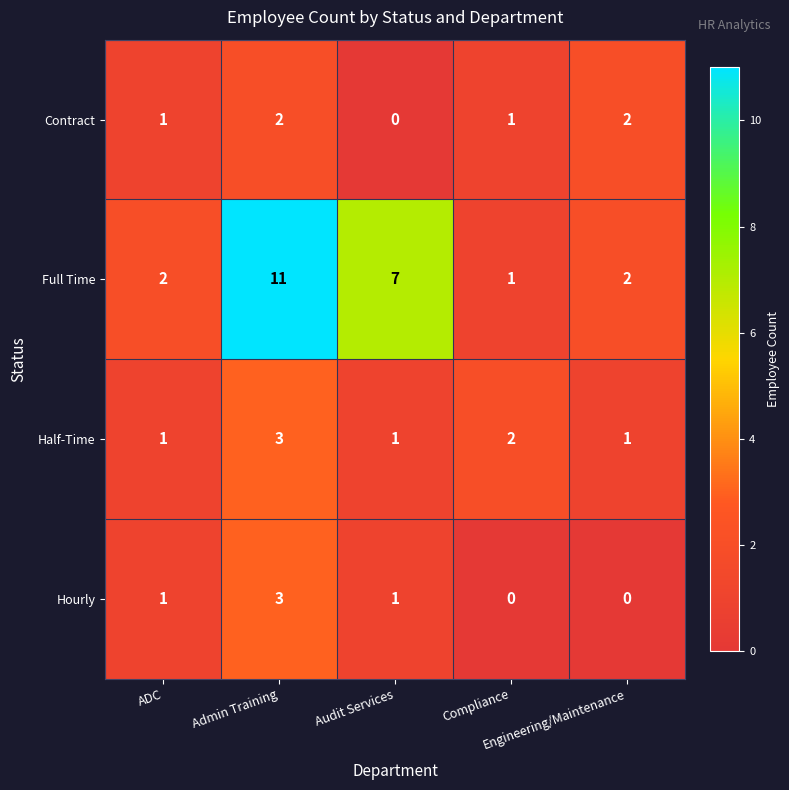

What is the difference between the maximum and minimum values in the Hourly series?

3